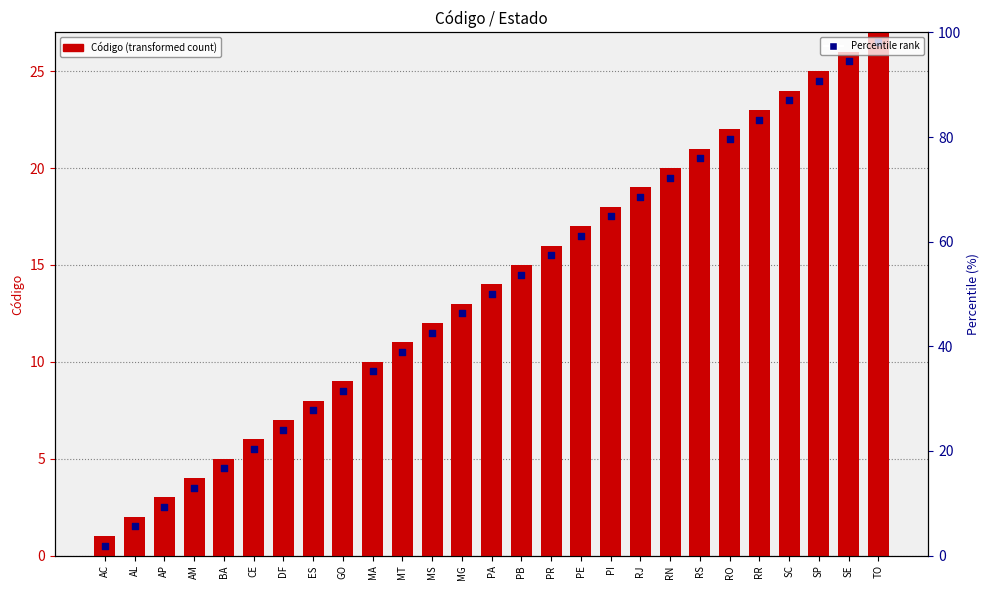

Which series has the widest spread of Y values?

Código